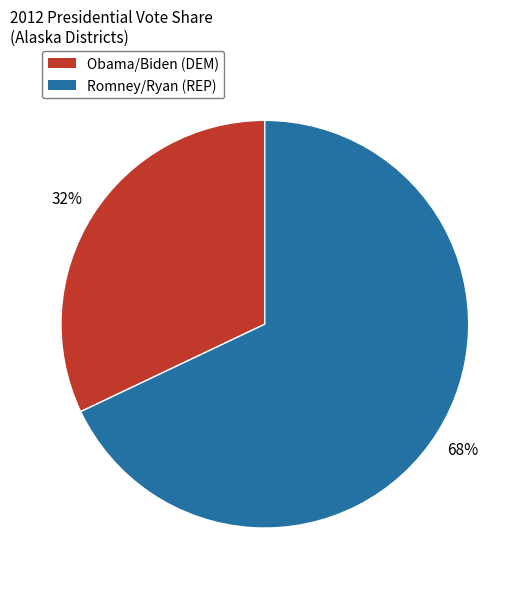

To the nearest percent, what is the average slice percentage?

50%